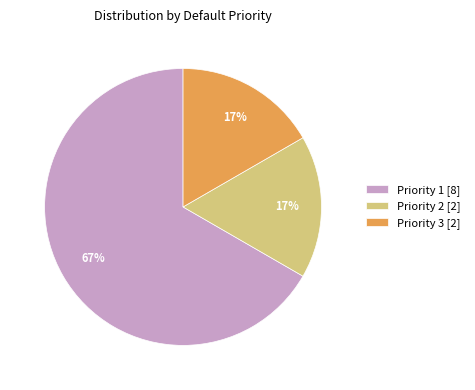

What is the ratio of the value at Priority 3 [2] to the value at Priority 1 [8]?

0.3